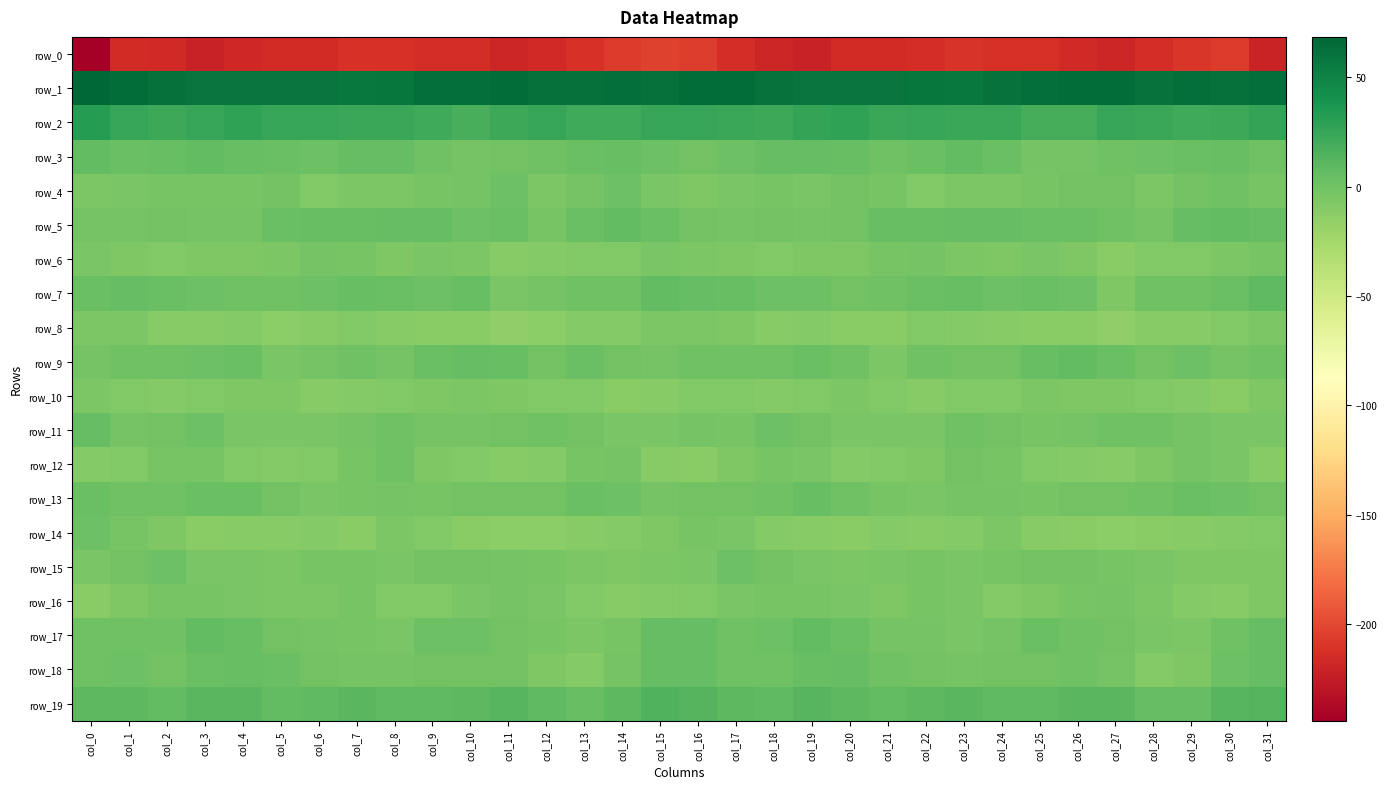

Which has a higher value, col_13 or col_16?

col_16